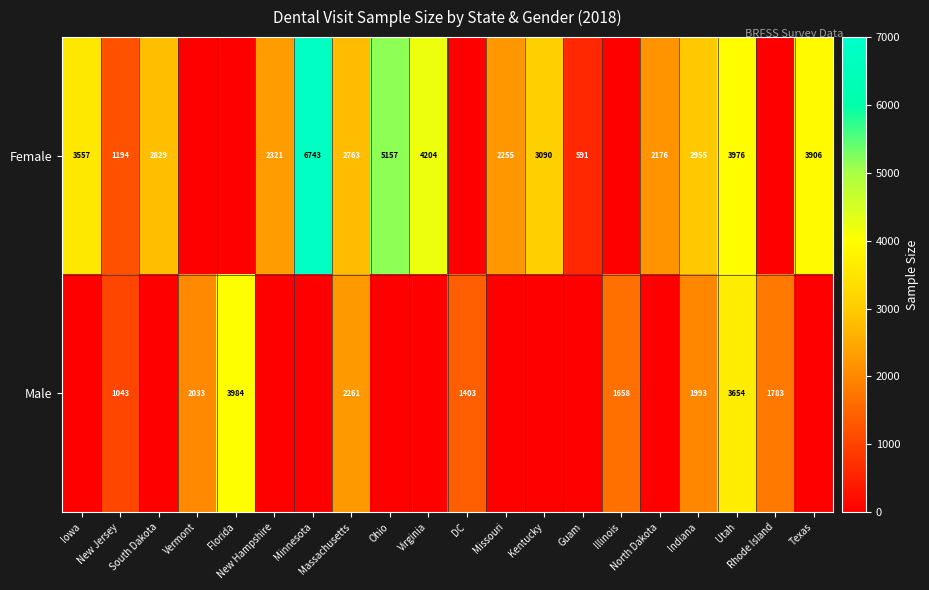

Rank the categories by Female value from lowest to highest.

Vermont, Florida, DC, Illinois, Rhode Island, Guam, New Jersey, North Dakota, Missouri, New Hampshire, Massachusetts, South Dakota, Indiana, Kentucky, Iowa, Texas, Utah, Virginia, Ohio, Minnesota